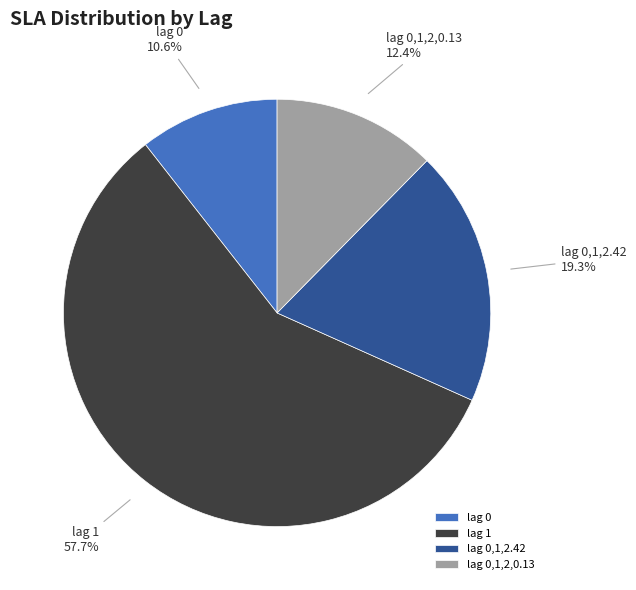

Rank the categories by value from lowest to highest.

lag 0, lag 0,1,2,0.13, lag 0,1,2.42, lag 1